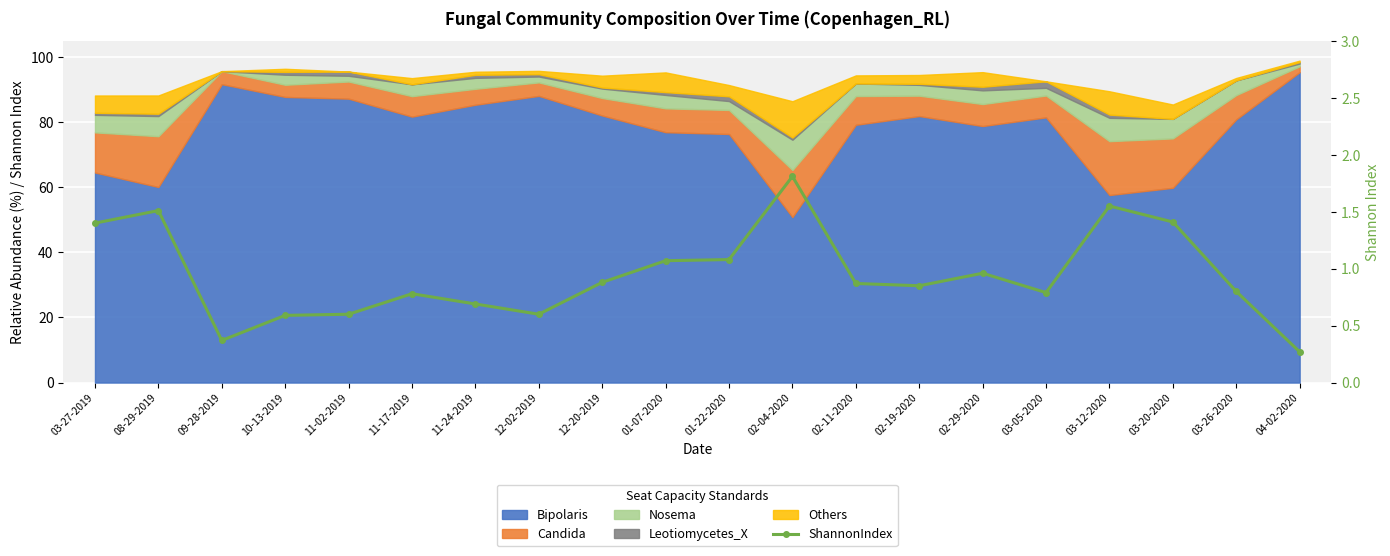

List the labels in order of value, smallest first.

04-02-2020, 09-28-2019, 10-13-2019, 11-02-2019, 12-02-2019, 11-24-2019, 11-17-2019, 03-05-2020, 03-26-2020, 02-19-2020, 02-11-2020, 12-20-2019, 02-29-2020, 01-07-2020, 01-22-2020, 03-27-2019, 03-20-2020, 08-29-2019, 03-12-2020, 02-04-2020